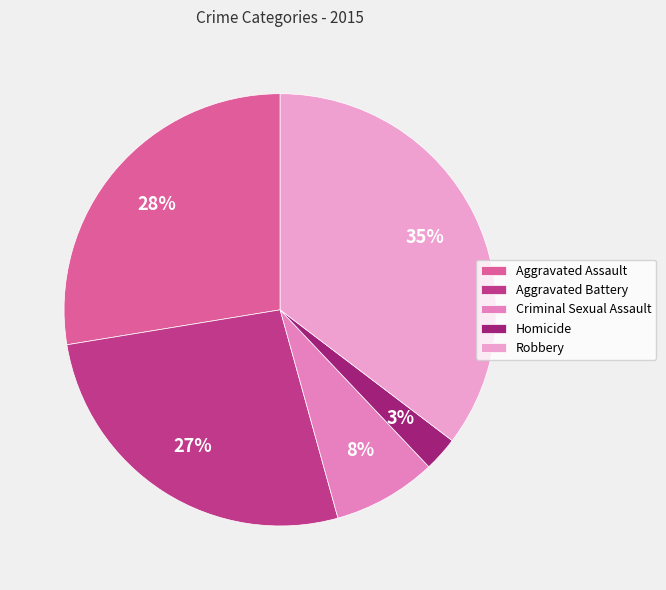

The Robbery slice represents 42% of the pie. True or false?

False